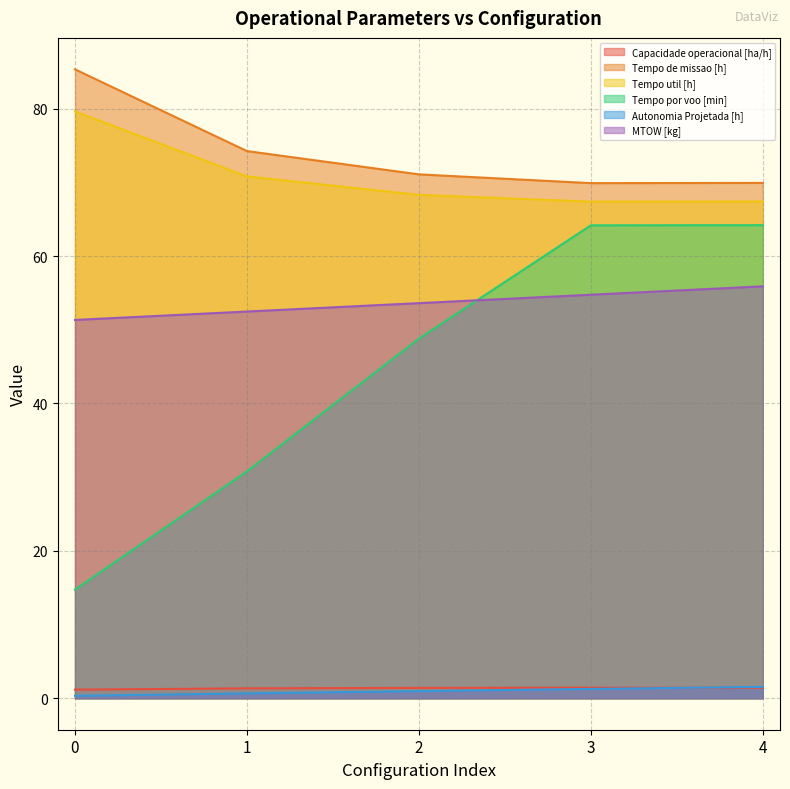

How many times do Capacidade operacional [ha/h] and Autonomia Projetada [h] cross each other?

1